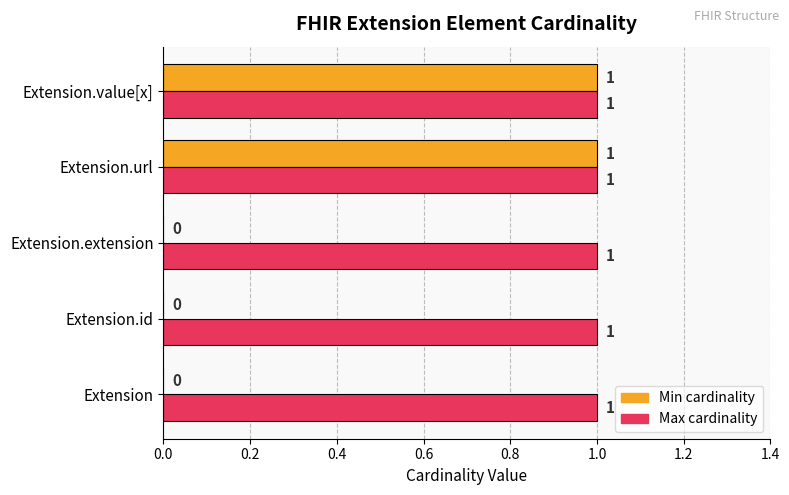

The value of Max cardinality at Extension.url is 2. True or false?

False